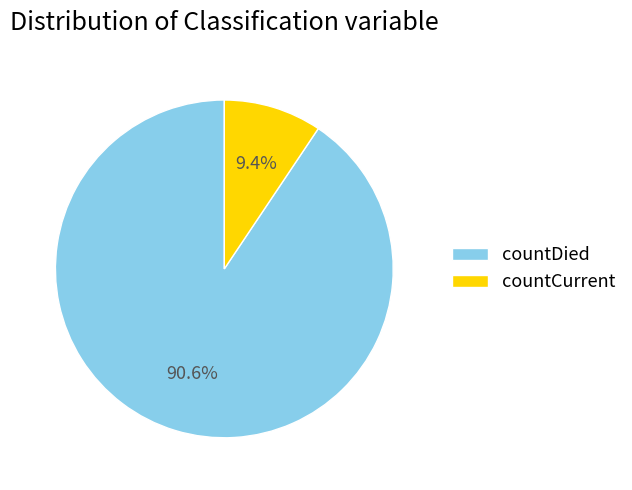

To the nearest percent, what is the difference between the largest and smallest slice percentages?

81%